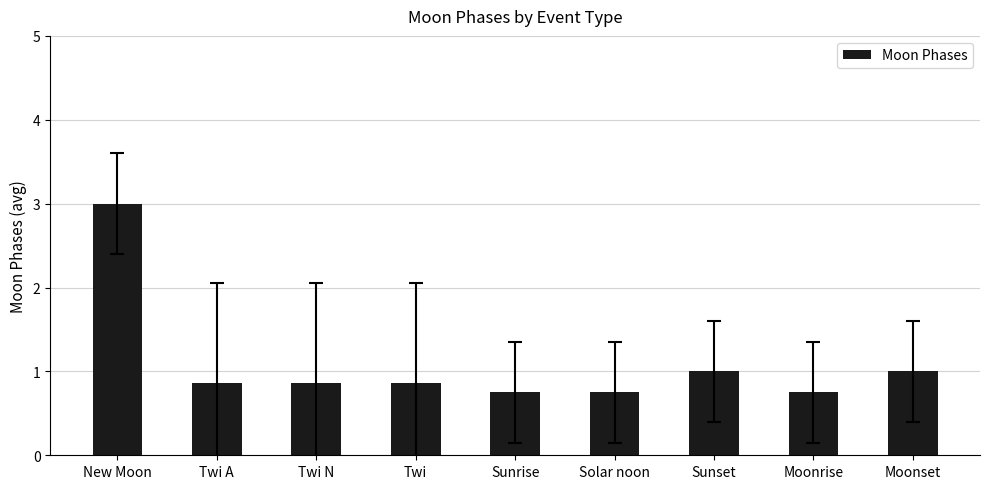

True or false: the data shows 1.0 at Sunset.

True